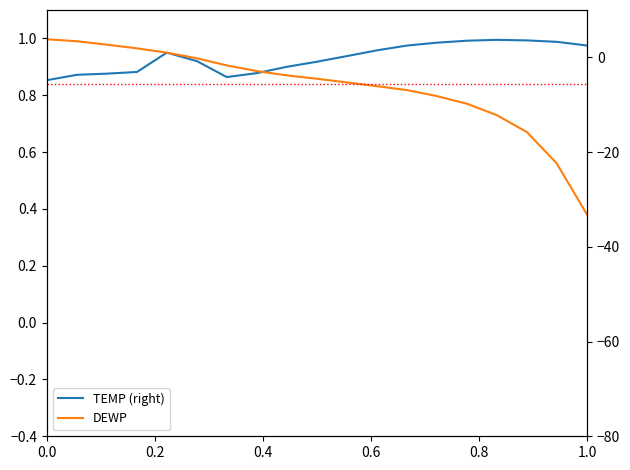

What is the difference between the maximum and minimum values in the TEMP (right) series?

0.1